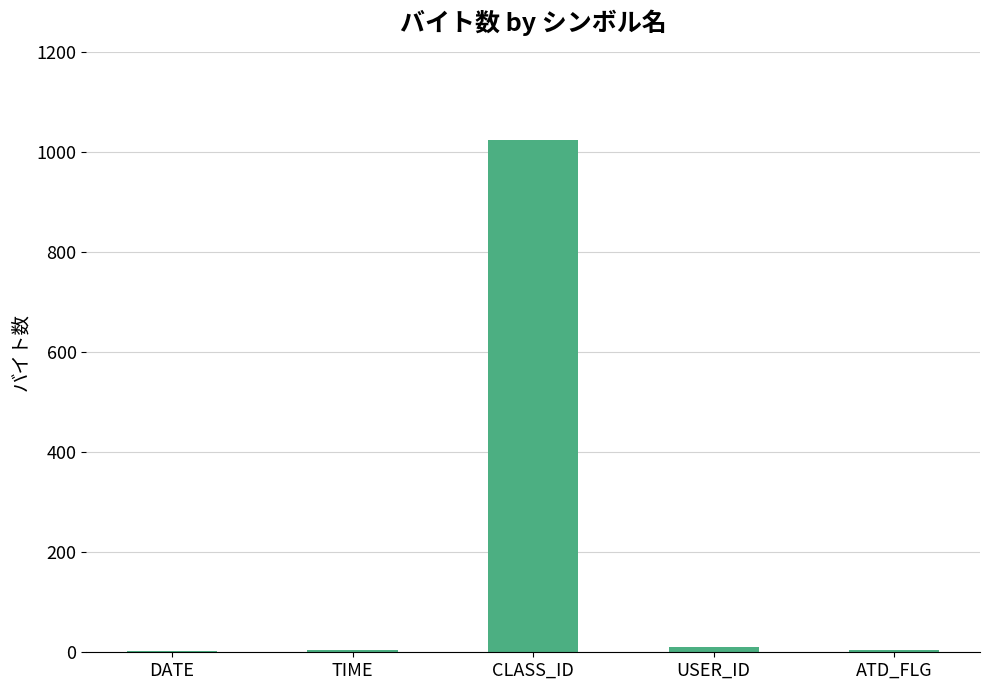

The value at DATE is 3. True or false?

True